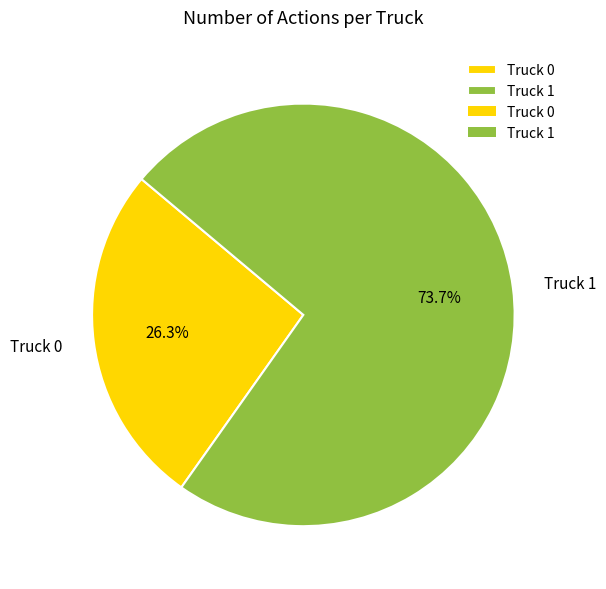

Is it true that Truck 0 is 17% of the pie?

False